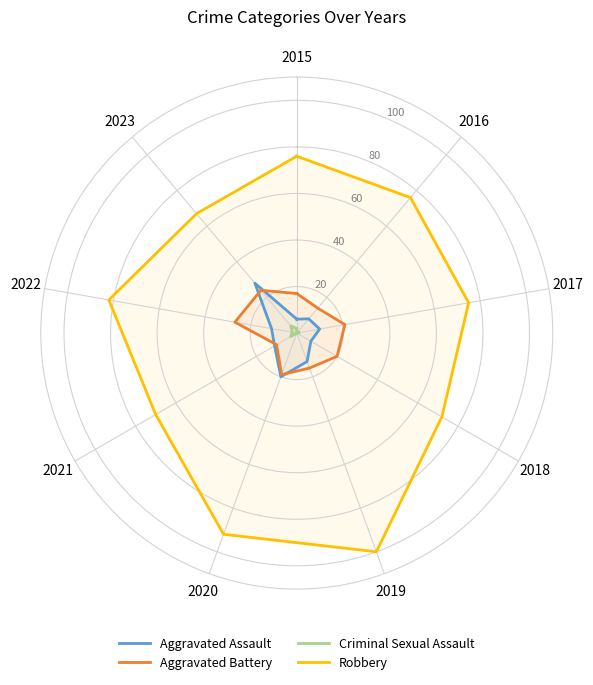

Where is the first local minimum for Aggravated Assault?

2018